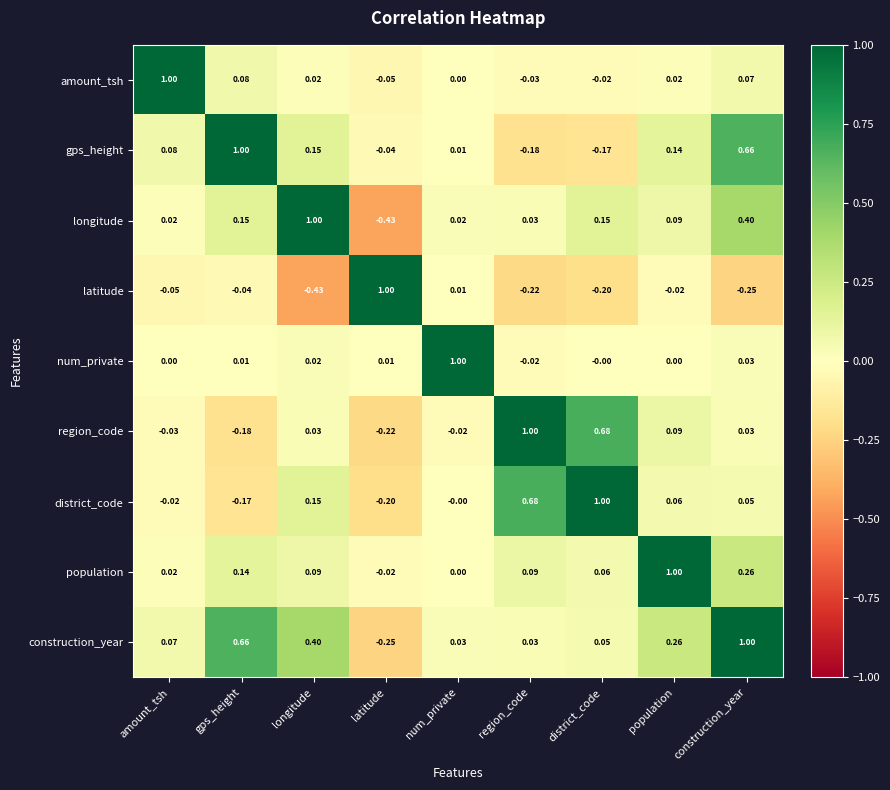

What is the greatest value displayed?

1.0